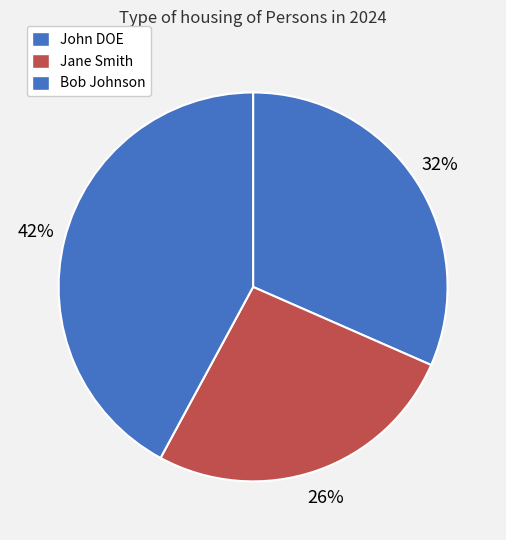

To the nearest percent, what is the average slice percentage?

33%